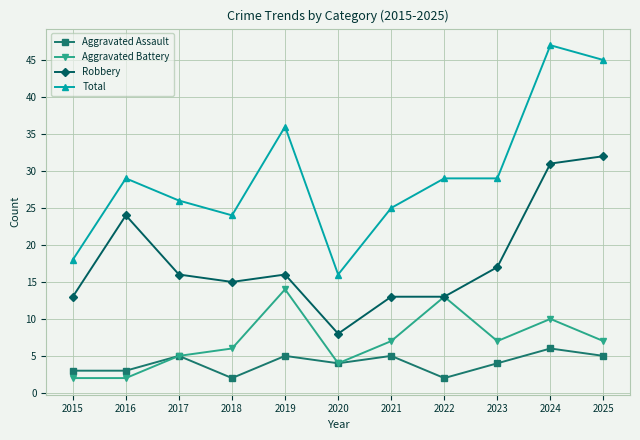

In Aggravated Assault, how many points are higher than both neighbors (excluding endpoints)?

4